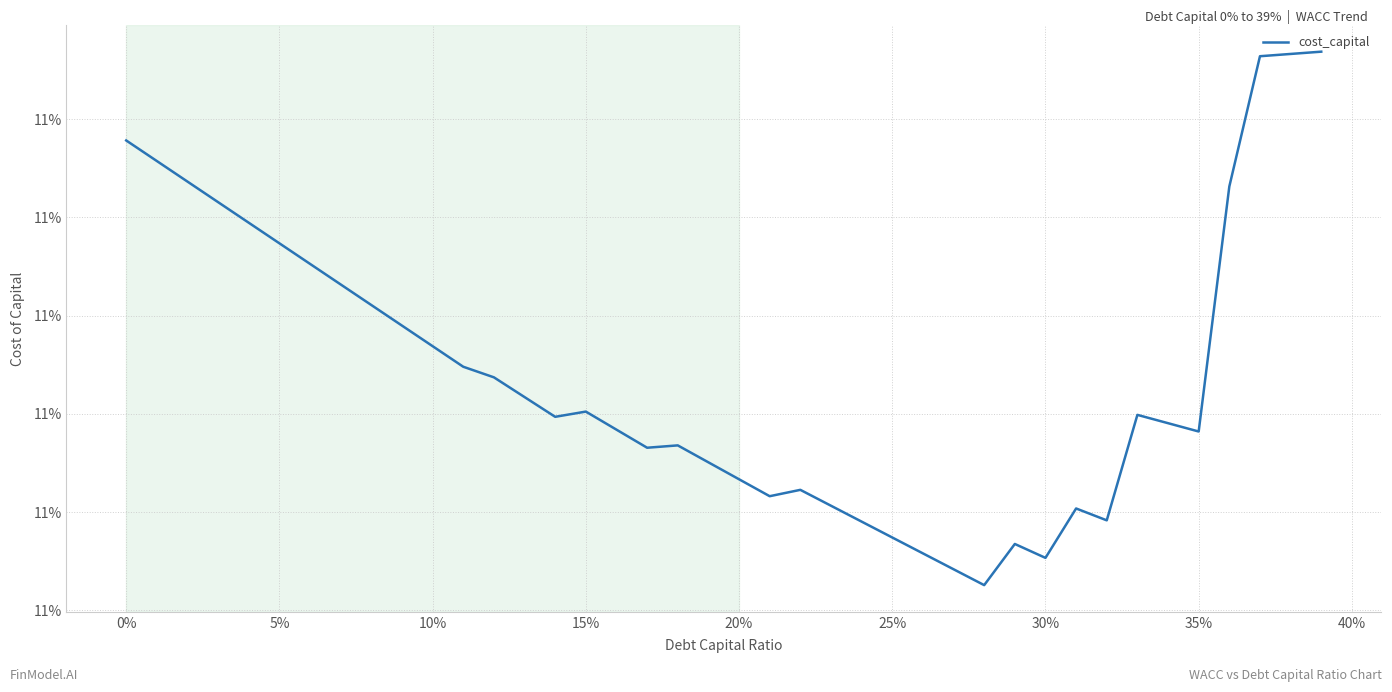

Is this an area chart (filled region under the line)?

No